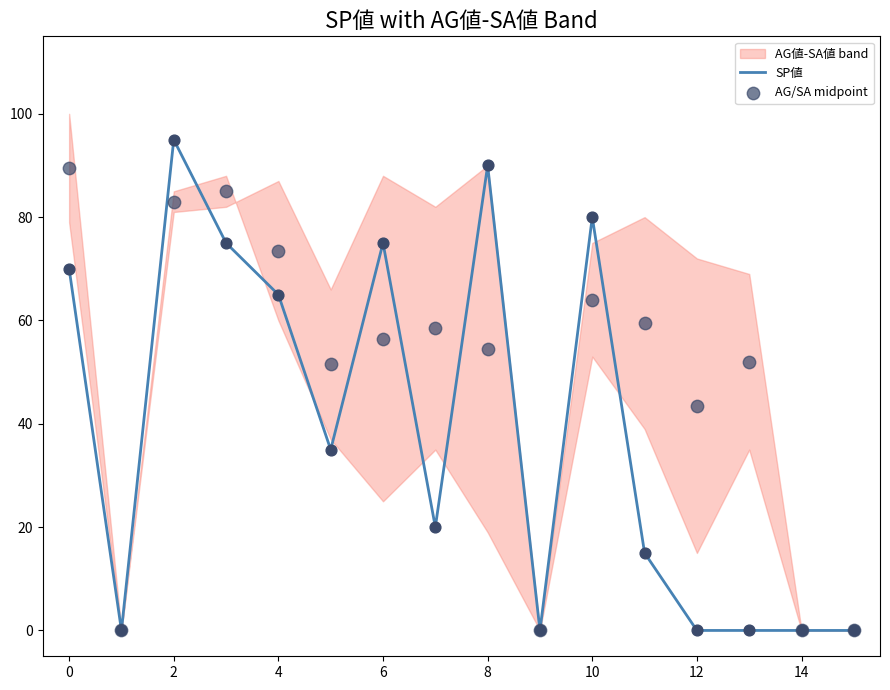

Is the value of AG/SA midpoint at 2 greater than the value of SP値 at 11?

Yes